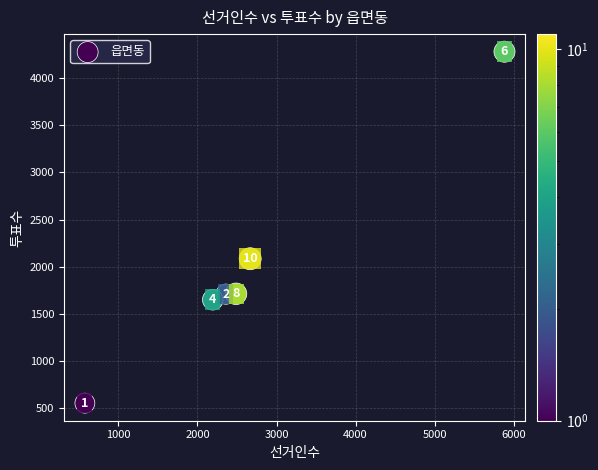

What Y value in the scatter plot is closest to 2416?

2084